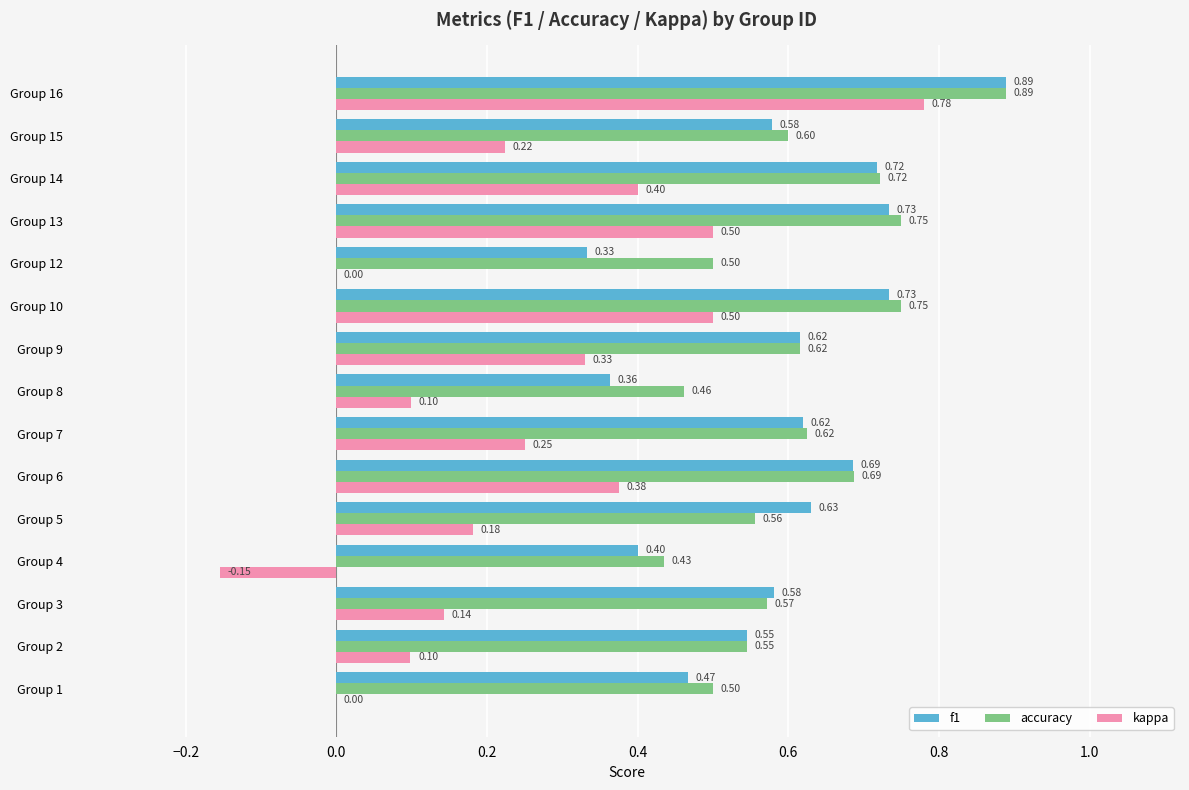

At which category is the sum across all series the highest?

Group 16